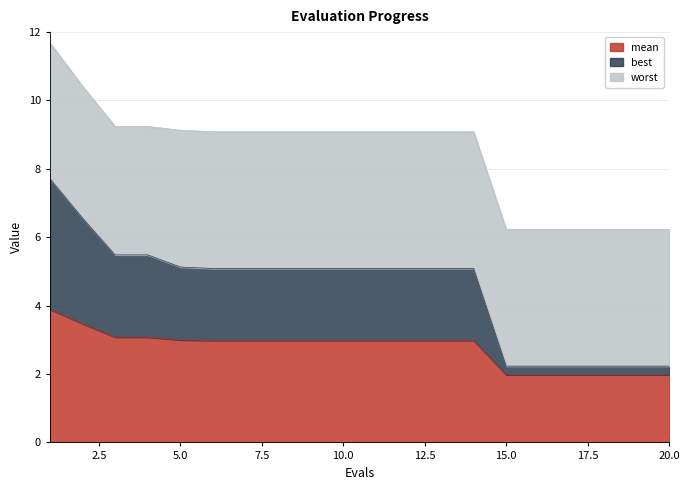

List the series in order of their overall mean, lowest first.

mean, best